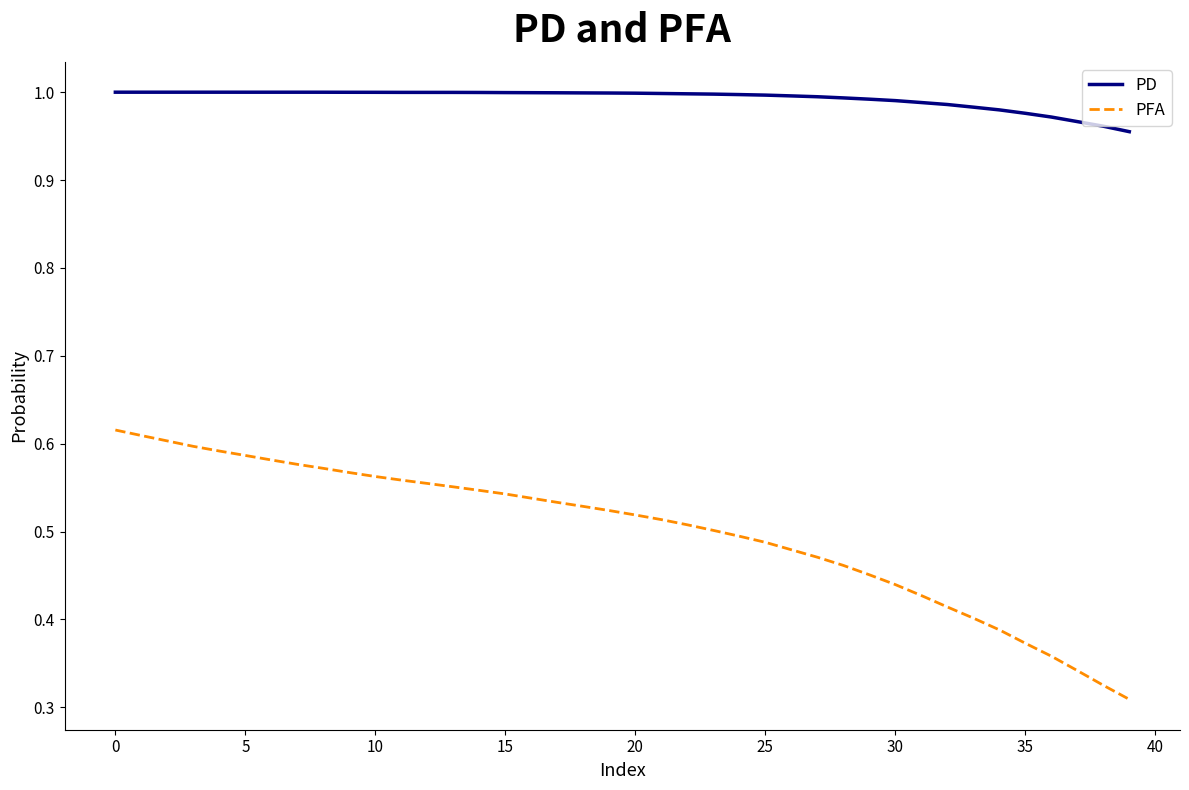

Which series has the largest range (max minus min)?

PFA